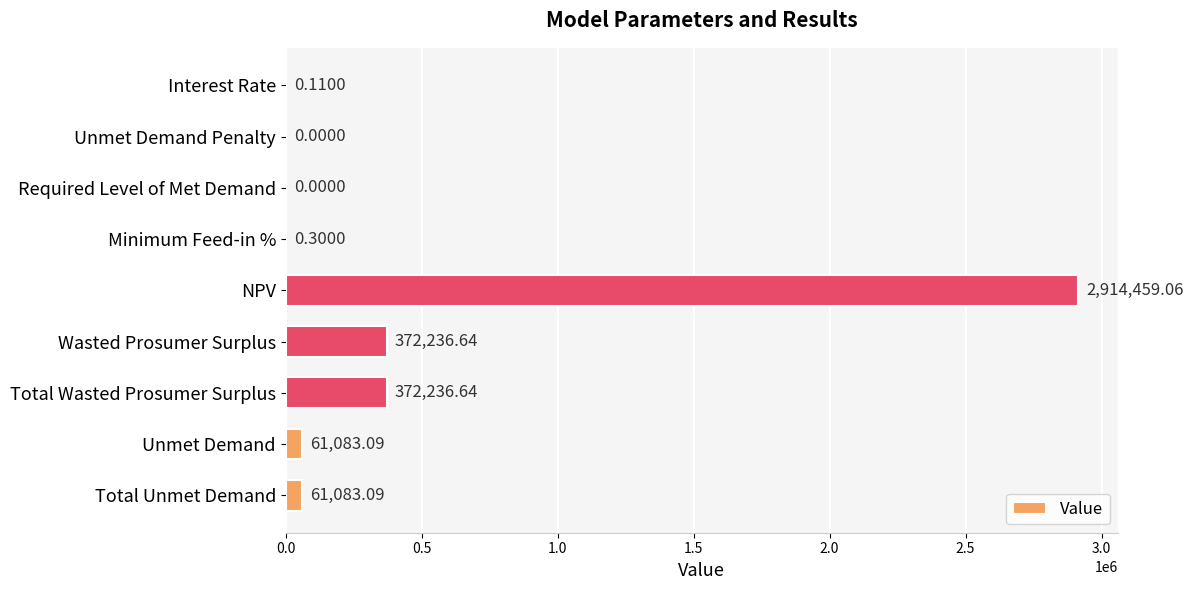

Which has a higher value, Unmet Demand or NPV?

NPV